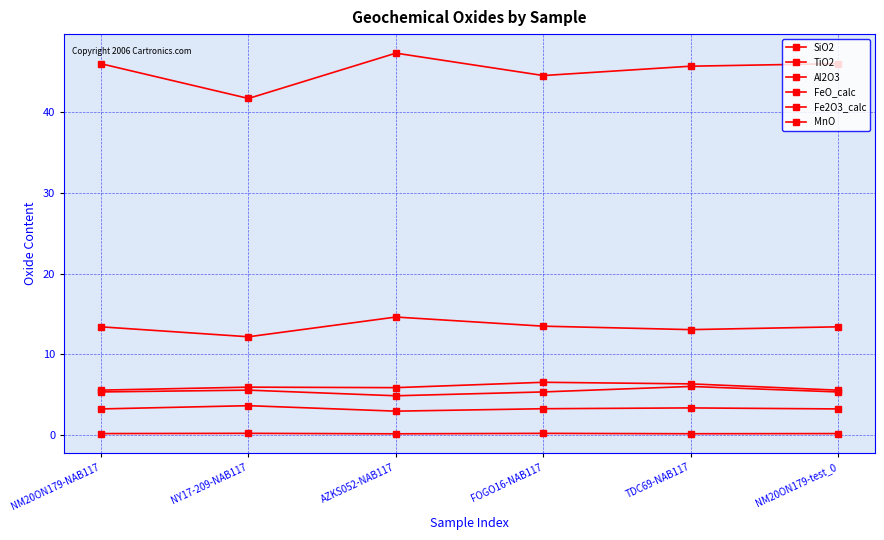

Is this an area chart (filled region under the line)?

No